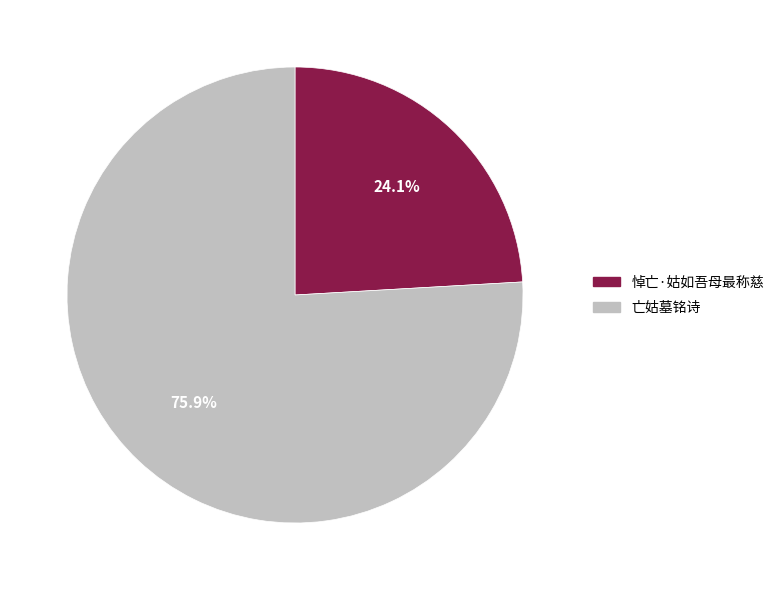

Rank the categories by value from highest to lowest.

亡姑墓铭诗, 悼亡·姑如吾母最称慈